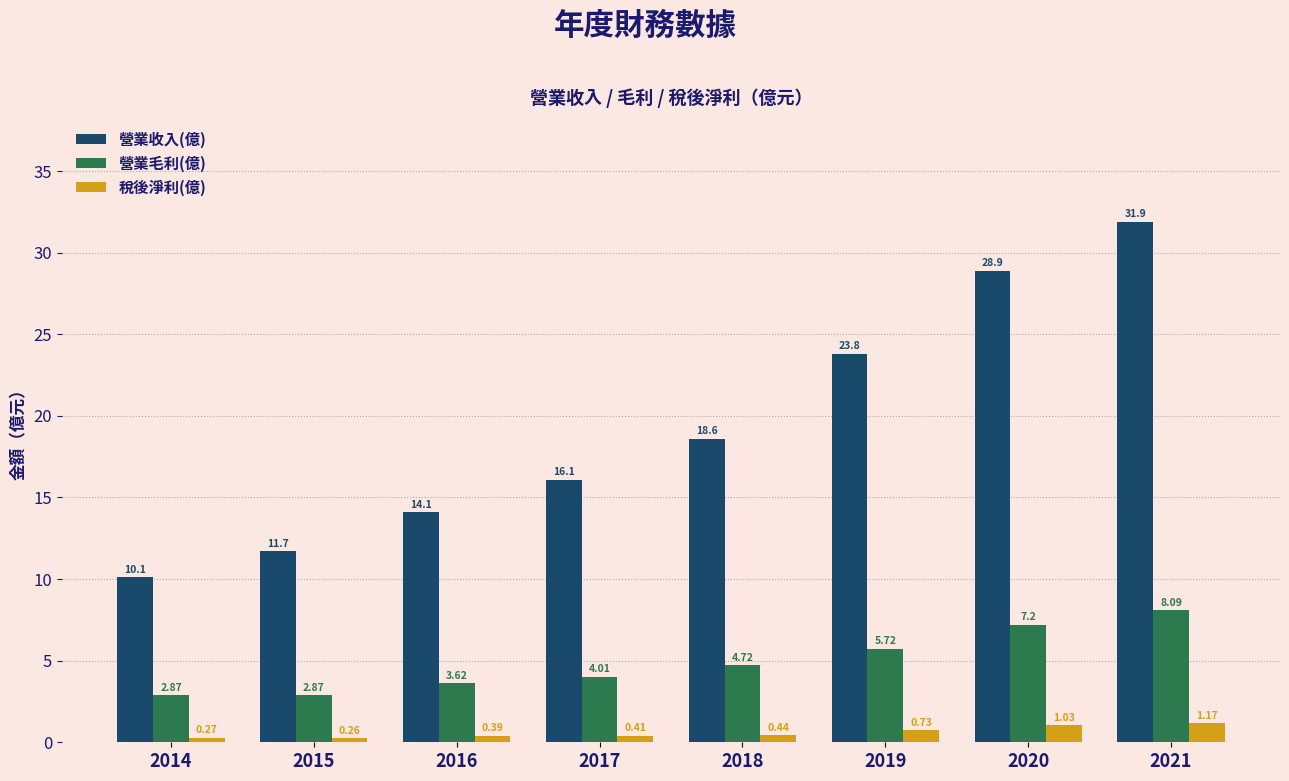

What are all the series names shown in the legend?

營業收入(億), 營業毛利(億), 稅後淨利(億)